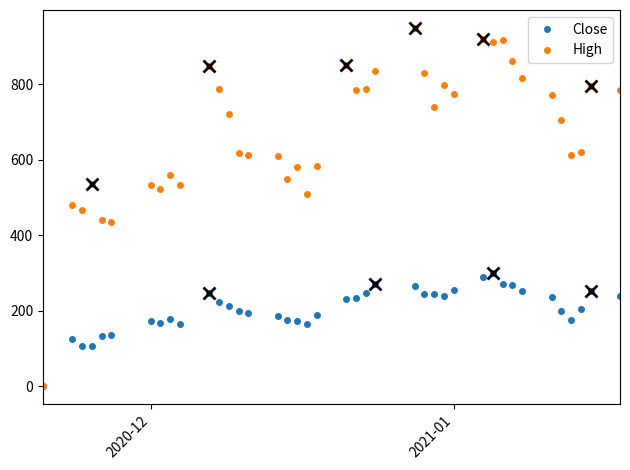

Reading left to right, transcribe all the data shown in this chart.

Close: 0.0	124.6	105.8	107.9	132.7	135.6	171.7	168.8	177.0	165.9	246.5	224.6	212.6	199.0	195.1	187.1	174.5	174.1	165.8	188.1	231.2	235.1	246.6	272.2	265.4	244.6	245.7	240.5	254.3	290.4	300.0	272.2	268.8	253.6	235.4	198.2	176.3	203.6	252.7	238.5
High: 0.0	481.0	468.5	536.6	441.3	434.2	533.7	523.5	561.2	533.7	849.5	788.9	721.2	618.1	612.5	610.2	548.2	580.2	510.6	584.2	851.1	786.2	788.8	835.2	950.0	829.5	741.0	799.2	776.1	920.9	912.3	918.8	861.2	818.5	771.8	704.8	613.1	620.3	796.2	784.8